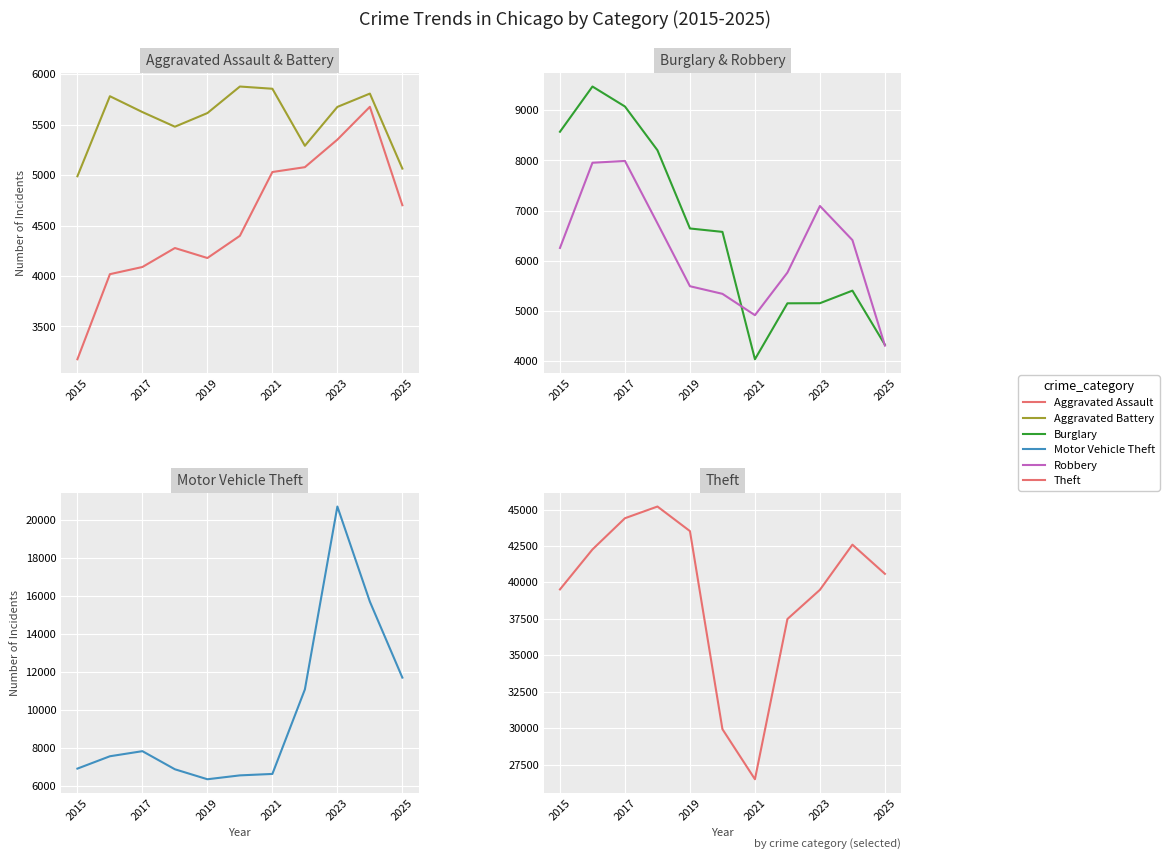

After their last crossing, which series has the higher values: Robbery or Aggravated Battery?

Aggravated Battery